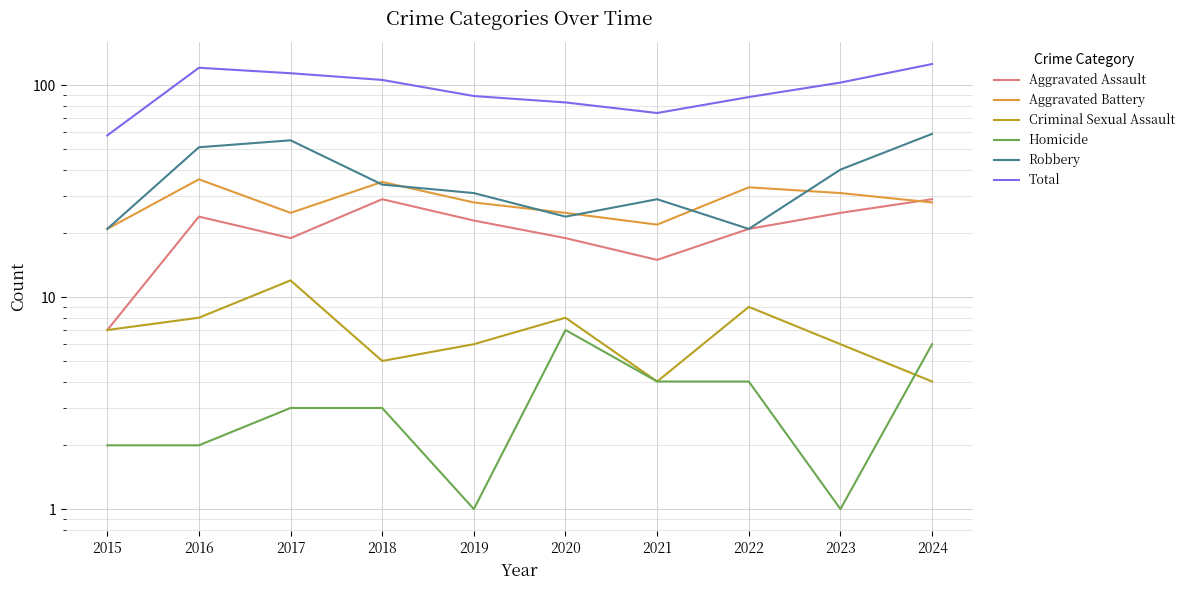

True or false: Aggravated Battery has more than 1 interior local peaks.

True